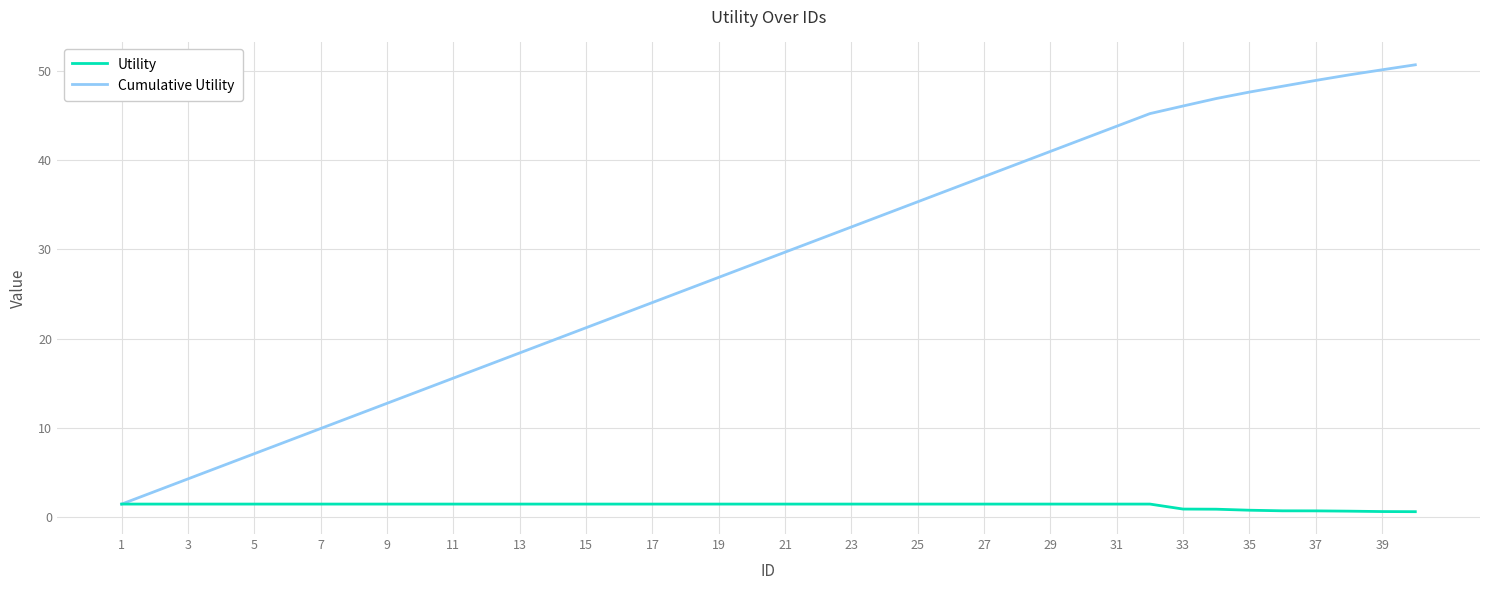

Which series has the largest total across all categories?

Cumulative Utility